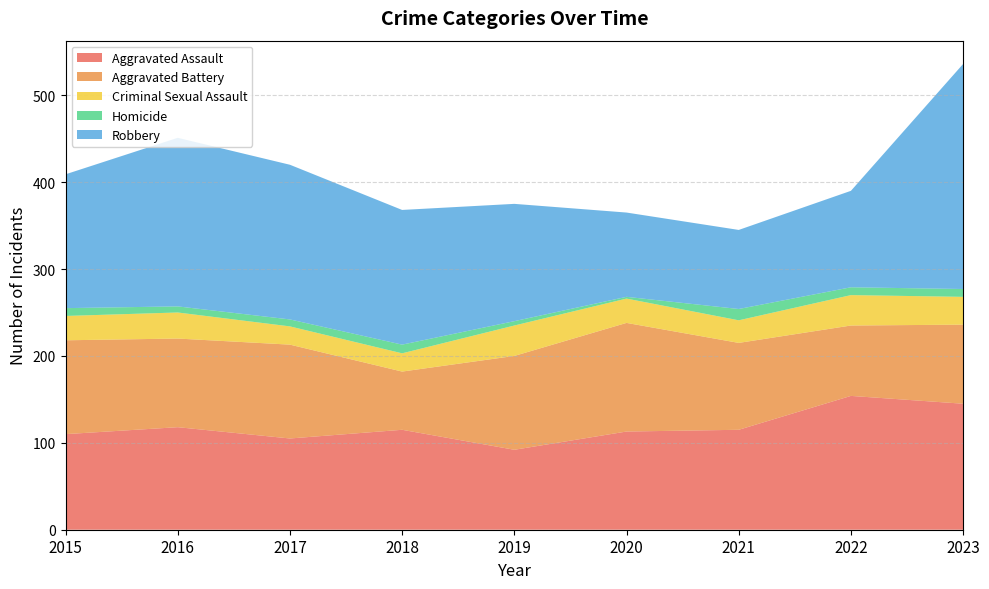

Reading right to left, transcribe all the data shown in this chart.

Aggravated Assault: 145	154	115	113	92	115	105	118	110
Aggravated Battery: 91	81	100	125	108	67	108	102	108
Criminal Sexual Assault: 32	35	26	28	35	21	21	30	28
Homicide: 9	9	13	2	5	10	8	7	9
Robbery: 259	111	91	97	135	155	178	194	154